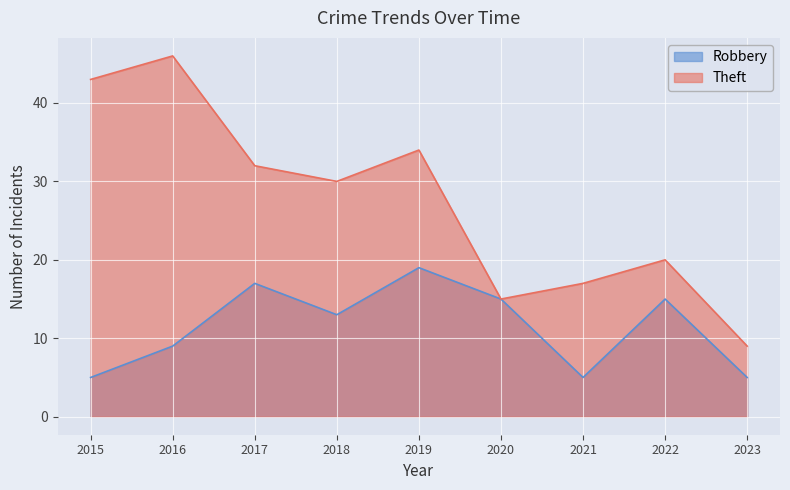

Is it true that Theft equals 17 at 2021?

True